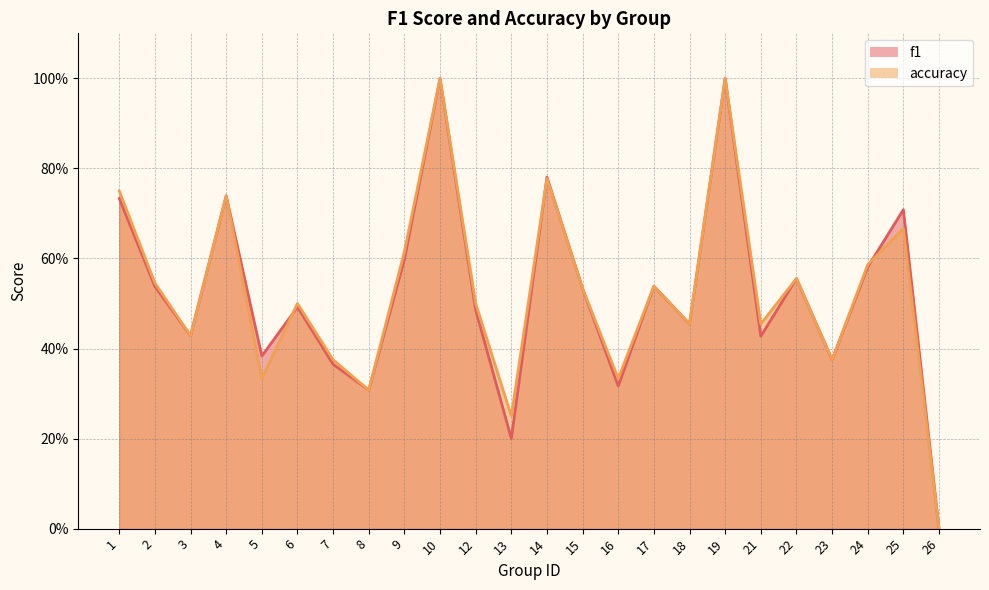

Reading left to right, what are all the values shown in this chart?

f1: 1=0.7	2=0.5	3=0.4	4=0.7	5=0.4	6=0.5	7=0.4	8=0.3	9=0.6	10=1.0	12=0.5	13=0.2	14=0.8	15=0.5	16=0.3	17=0.5	18=0.5	19=1.0	21=0.4	22=0.6	23=0.4	24=0.6	25=0.7	26=0.0
accuracy: 1=0.8	2=0.5	3=0.4	4=0.7	5=0.3	6=0.5	7=0.4	8=0.3	9=0.6	10=1.0	12=0.5	13=0.2	14=0.8	15=0.5	16=0.3	17=0.5	18=0.5	19=1.0	21=0.5	22=0.6	23=0.4	24=0.6	25=0.7	26=0.0